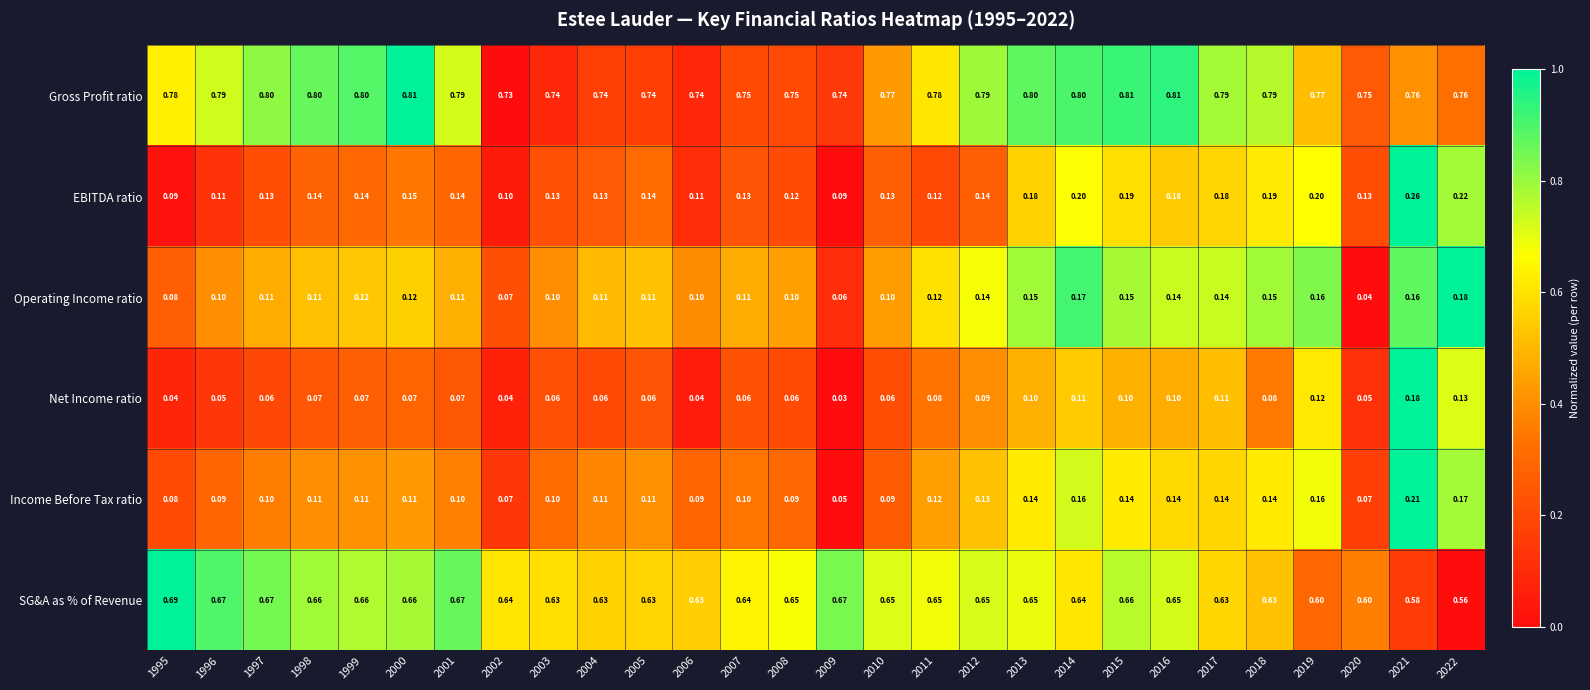

Which series has the largest total across all categories?

Gross Profit ratio